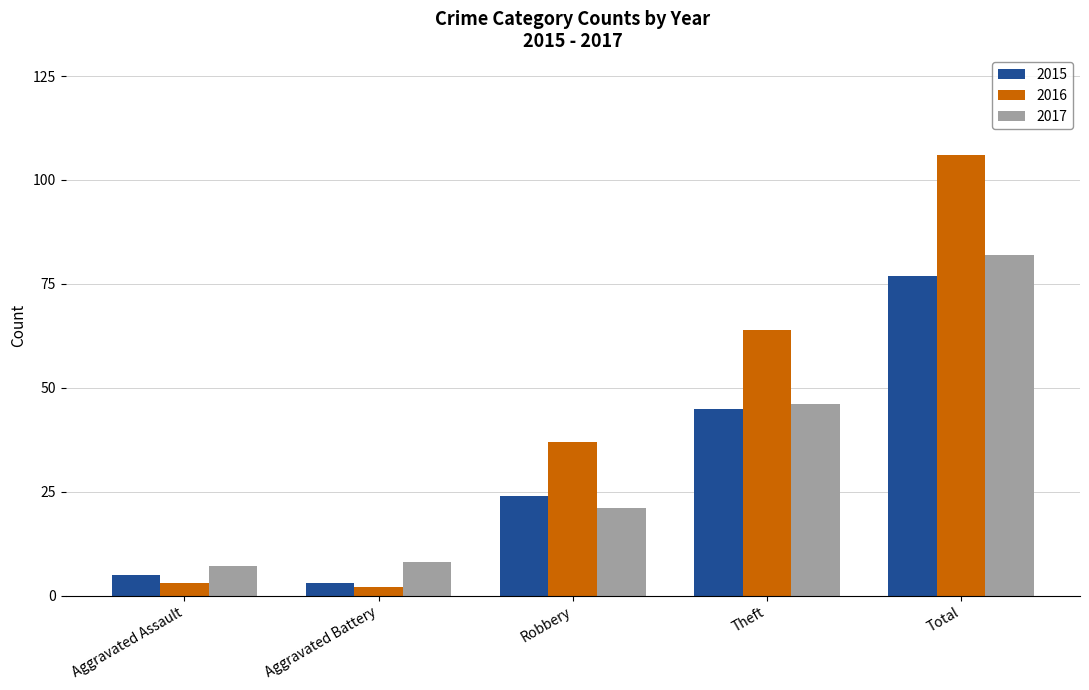

How many bars are there in each group?

3